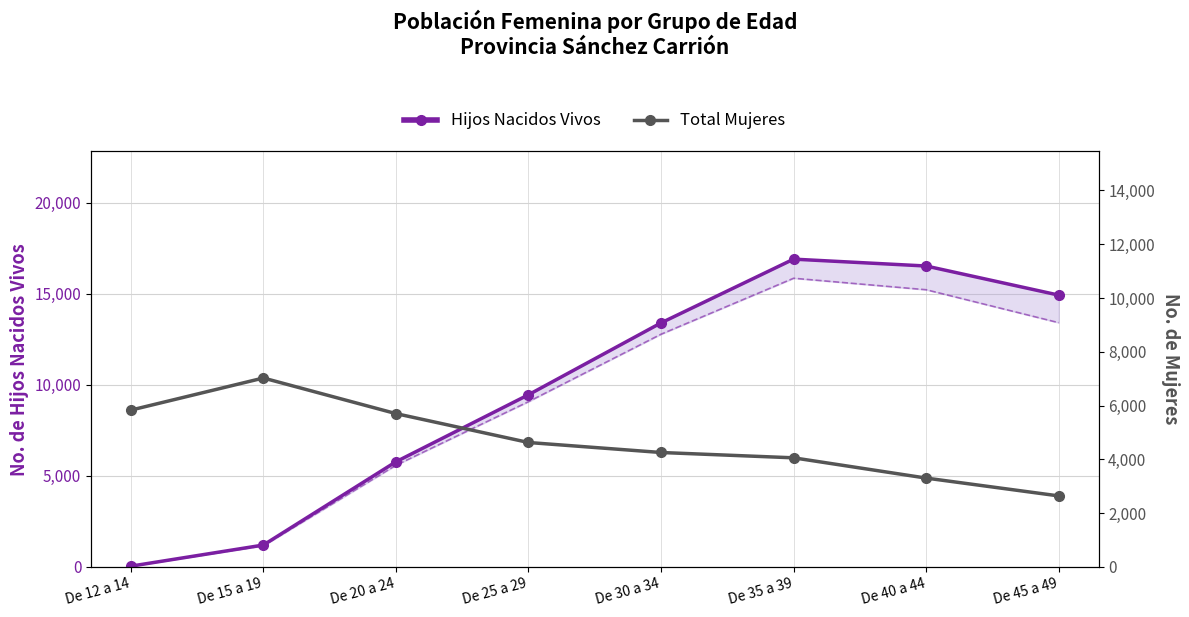

Reading left to right, list all the values displayed in this chart.

Hijos Nacidos Vivos: De 12 a 14=35	De 15 a 19=1196	De 20 a 24=5772	De 25 a 29=9456	De 30 a 34=13406	De 35 a 39=16909	De 40 a 44=16531	De 45 a 49=14931
Total Mujeres: De 12 a 14=5828	De 15 a 19=7023	De 20 a 24=5699	De 25 a 29=4624	De 30 a 34=4252	De 35 a 39=4054	De 40 a 44=3300	De 45 a 49=2637